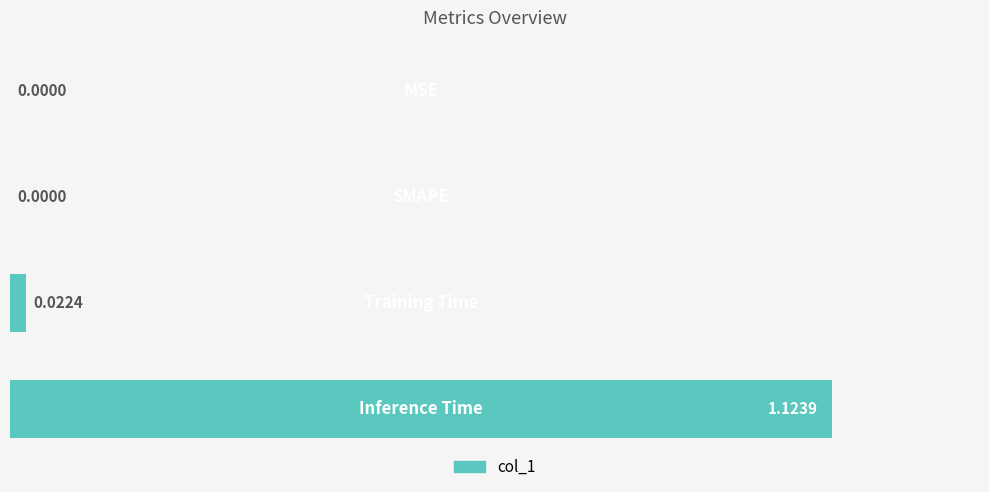

What is the difference between the maximum and minimum values?

1.1